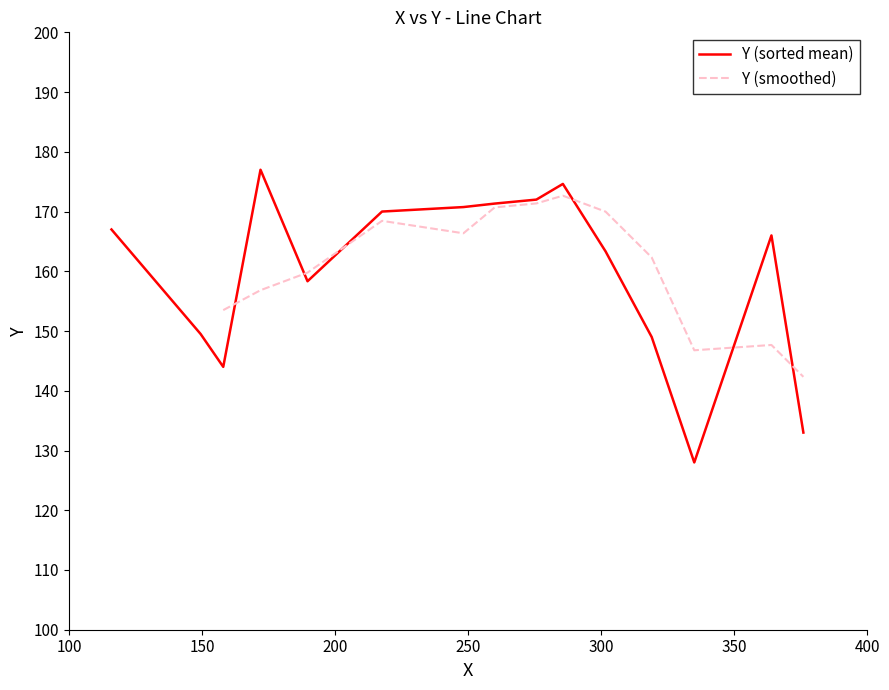

What is the minimum value for Y (sorted mean)?

128.0